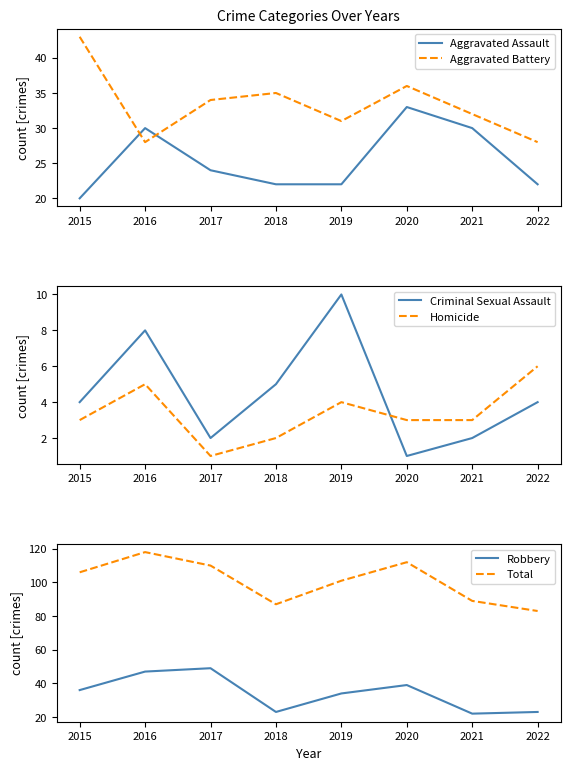

List the labels in order of Robbery value, largest first.

2017, 2016, 2020, 2015, 2019, 2018, 2022, 2021